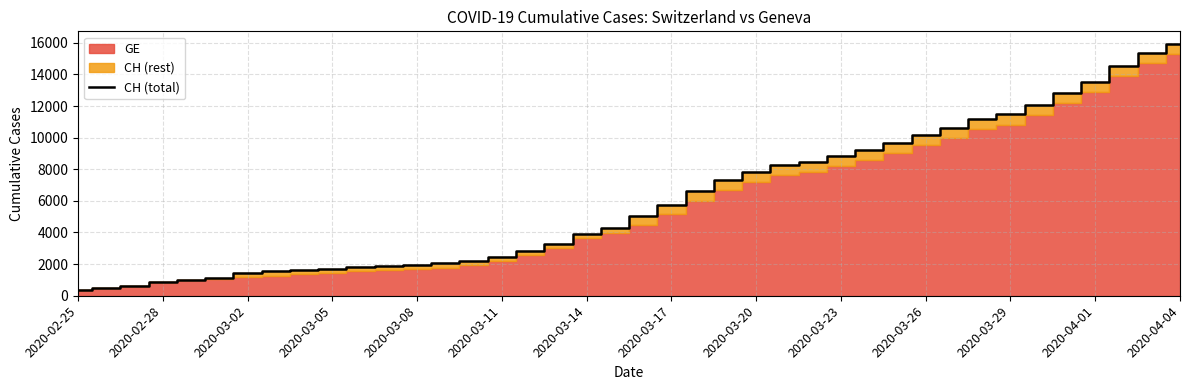

What is the sum of all values?

242133